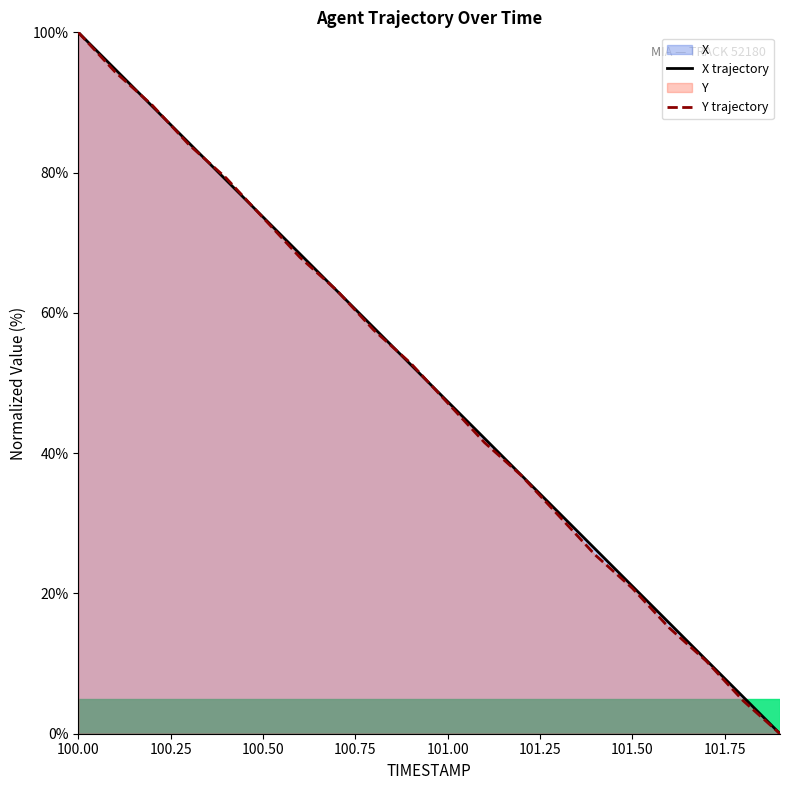

How many series are shown in this chart?

2